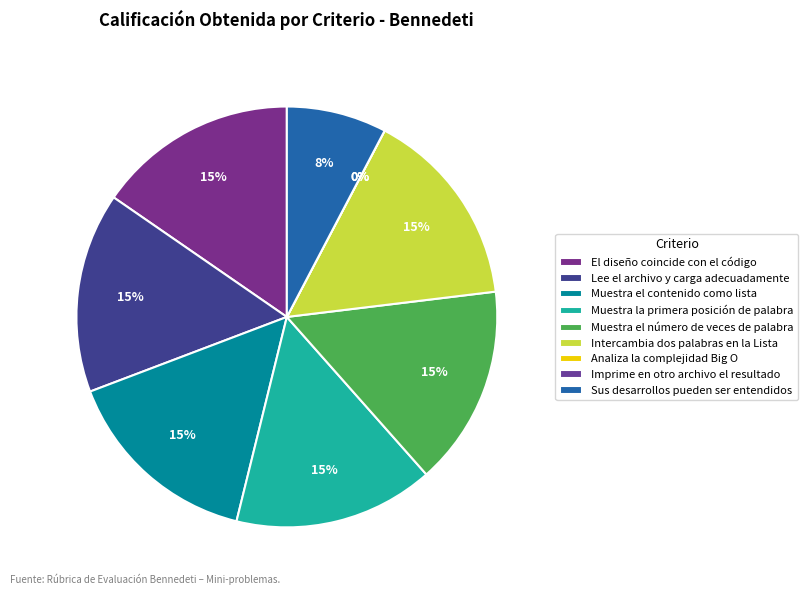

To the nearest percent, what is the average slice percentage?

11%